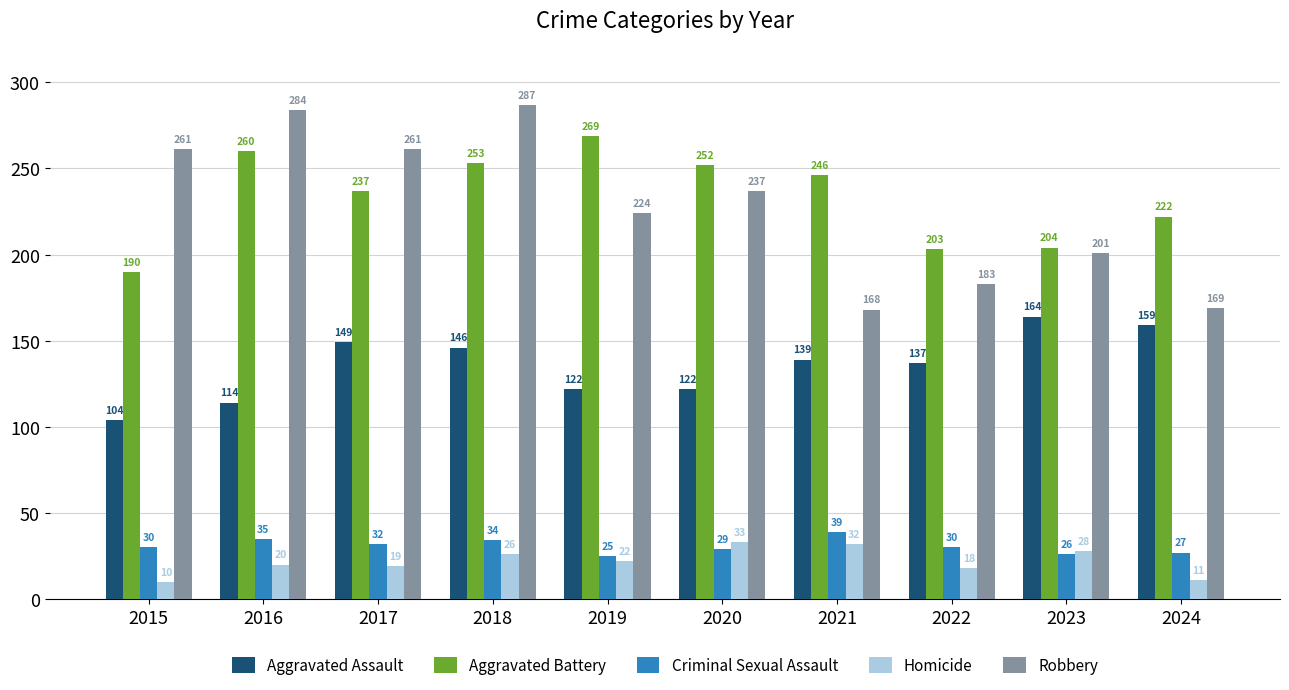

What is the difference between the highest and lowest values at 2021?

214